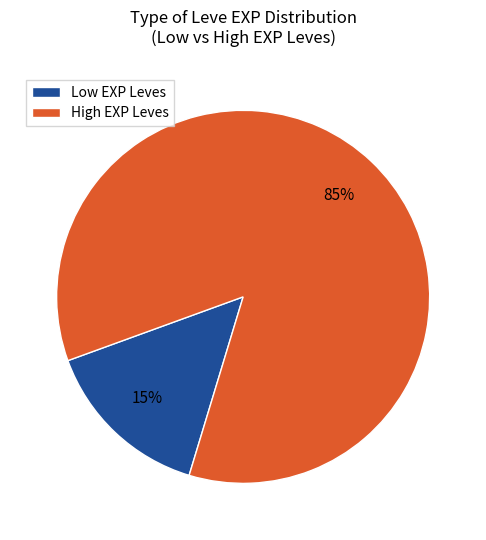

Does any single category account for the majority?

Yes